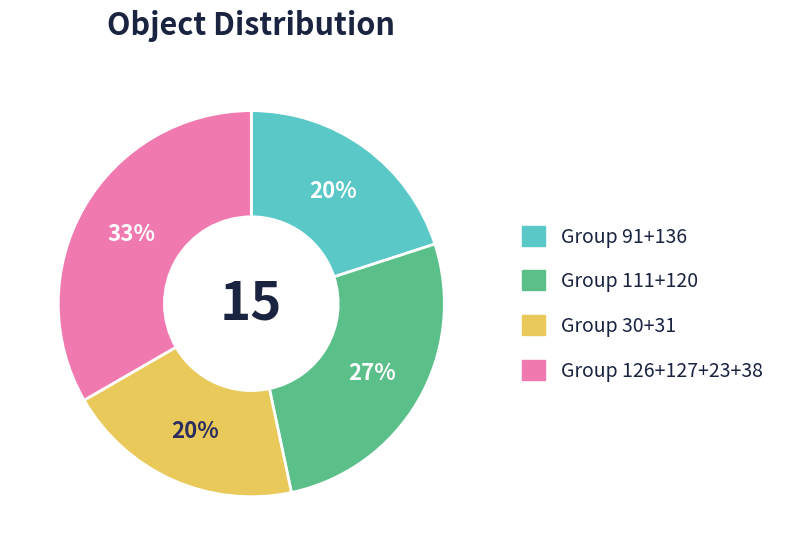

True or false: Group 126+127+23+38 accounts for 46% of the total.

False